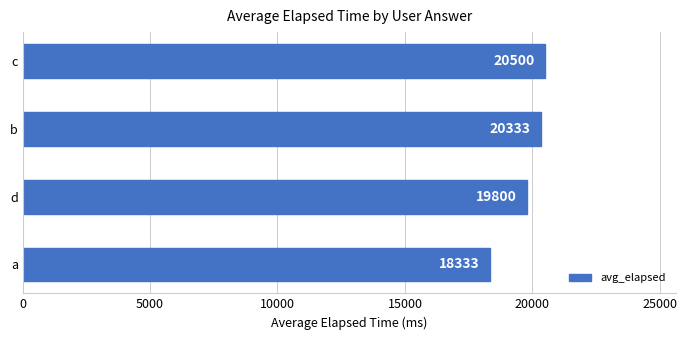

Which category has the highest value across all series?

c